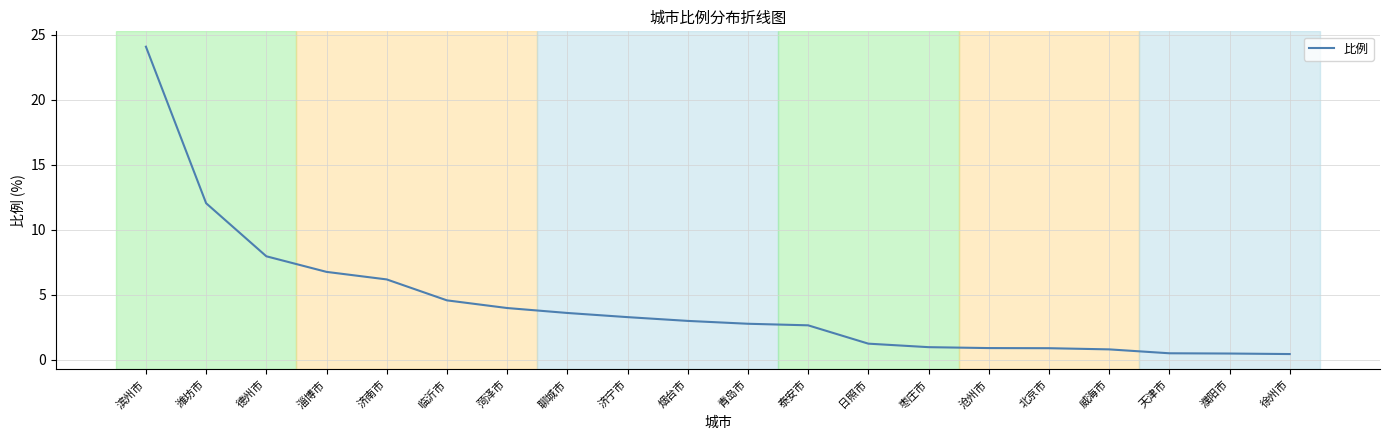

What is the change in value from 临沂市 to 北京市?

-3.7